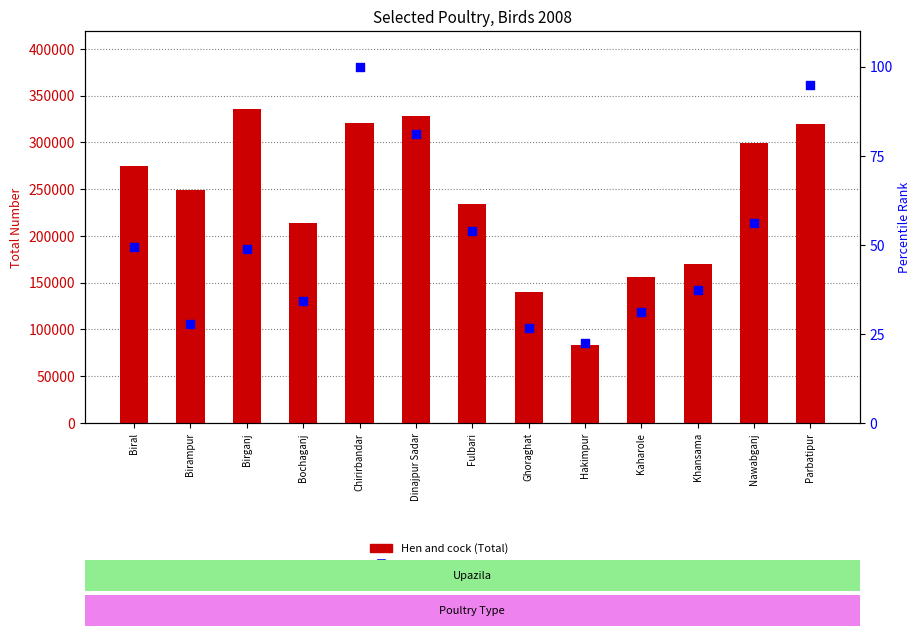

At how many categories does at least one series exceed 204287?

9